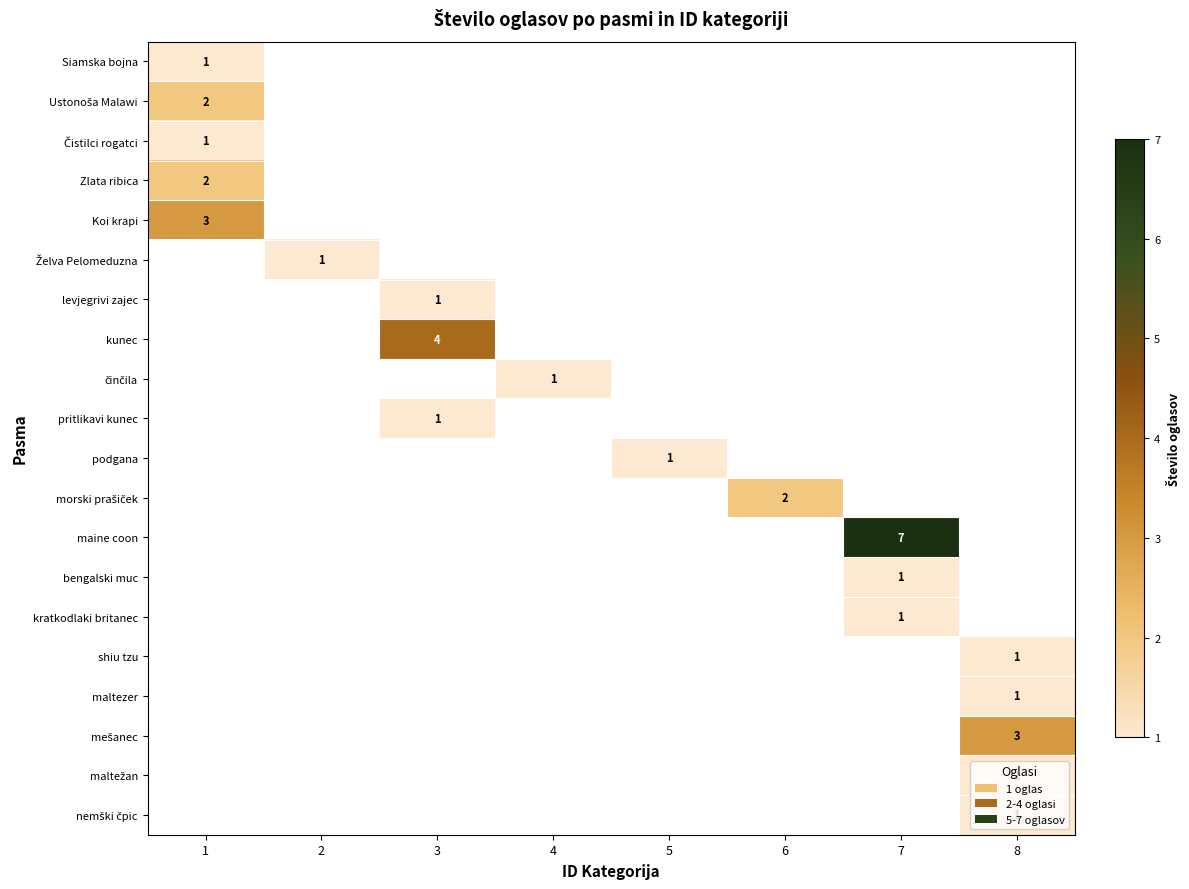

Which series has the widest spread of values?

maine coon